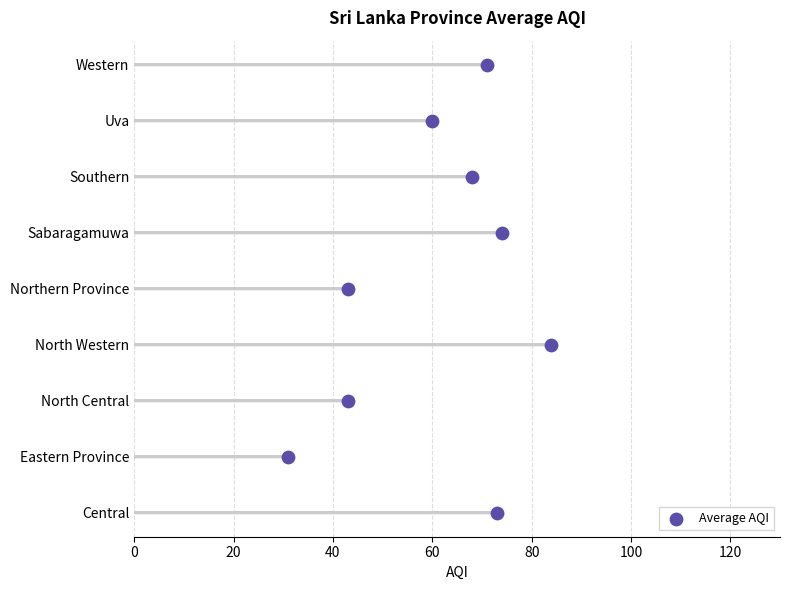

Approximately how many times larger is the value at 80 compared to 120?

0.7